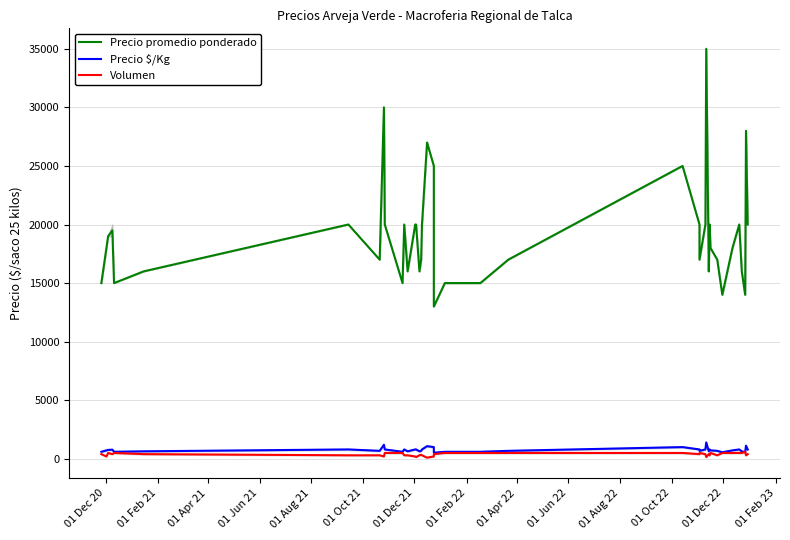

True or false: Volumen has a value of 300 at 01 Feb 22.

True